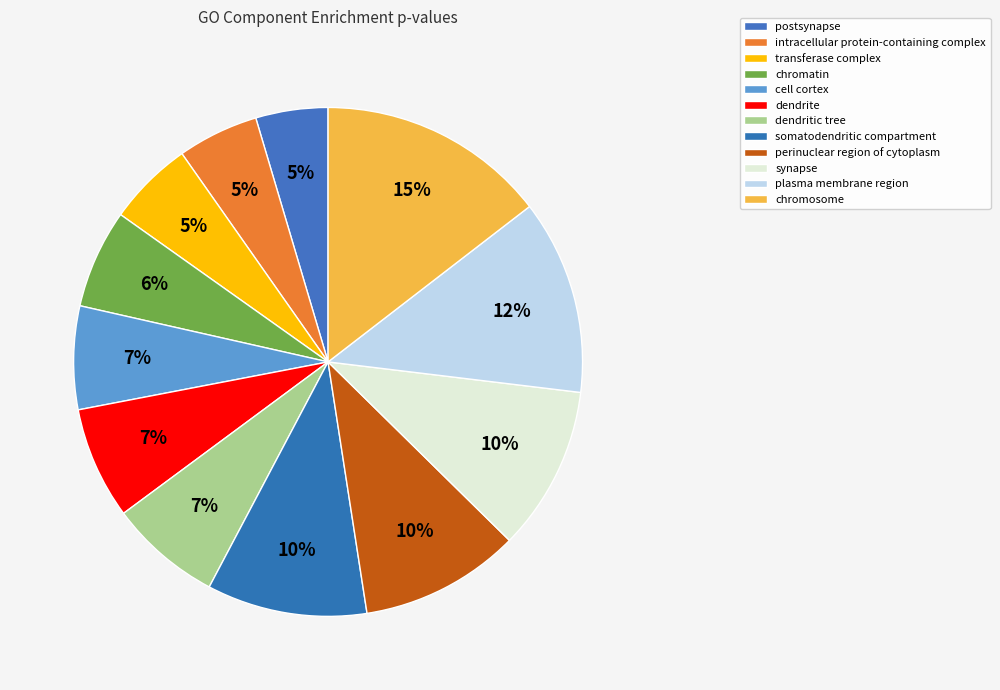

What is the total percentage of dendritic tree and chromatin?

13.4%